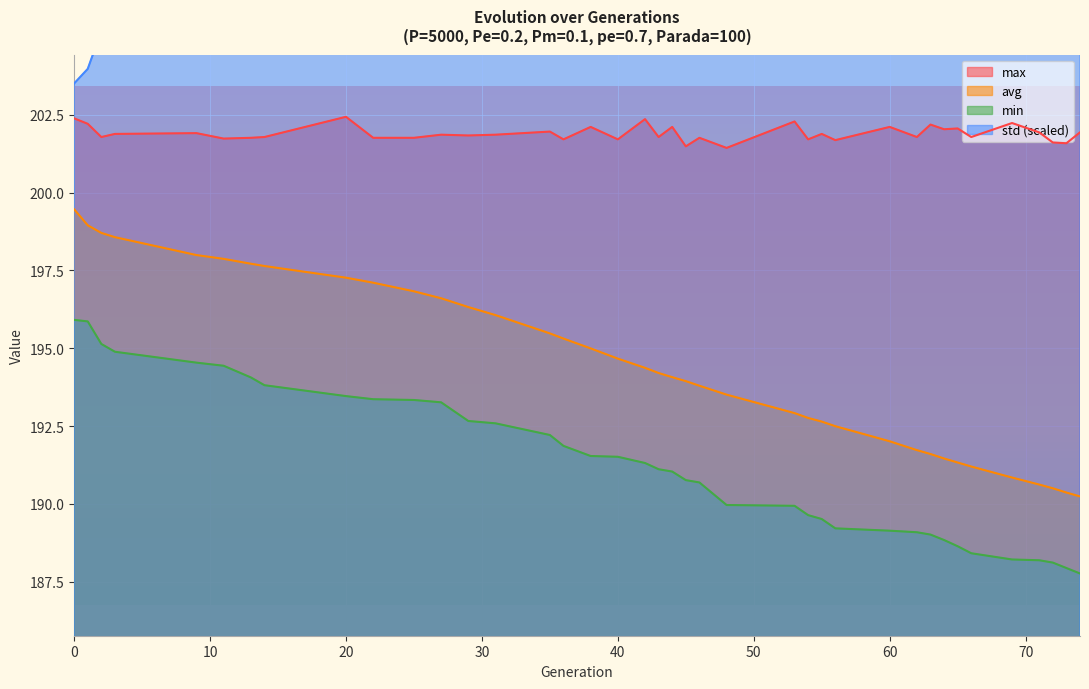

The value of max at 62 is 201.8. True or false?

True